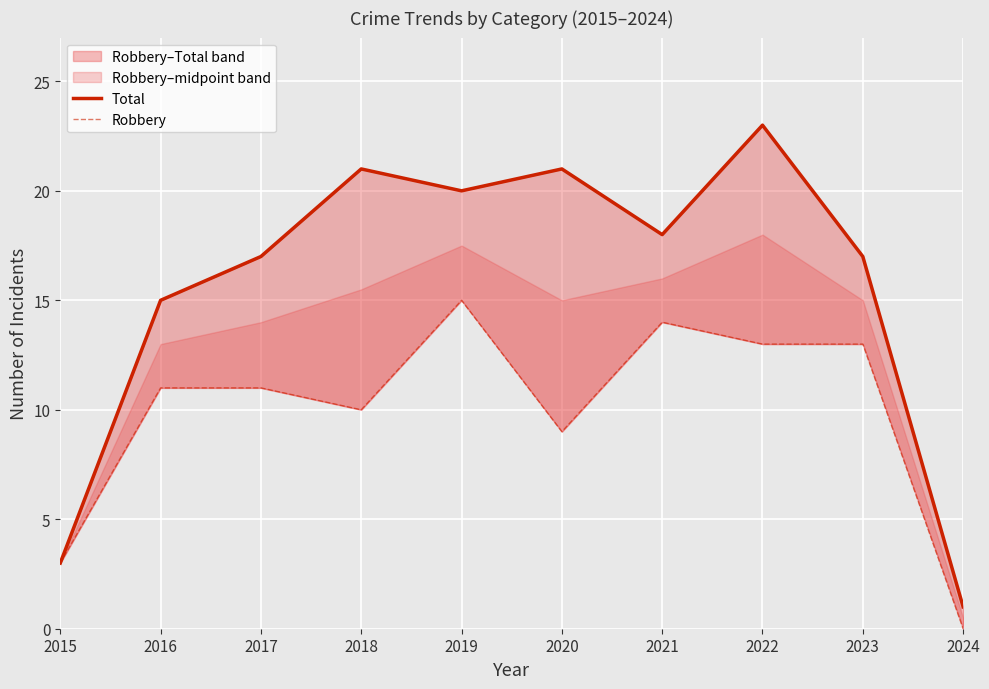

Is the value of Total at 2022 greater than the value of Robbery at 2023?

Yes